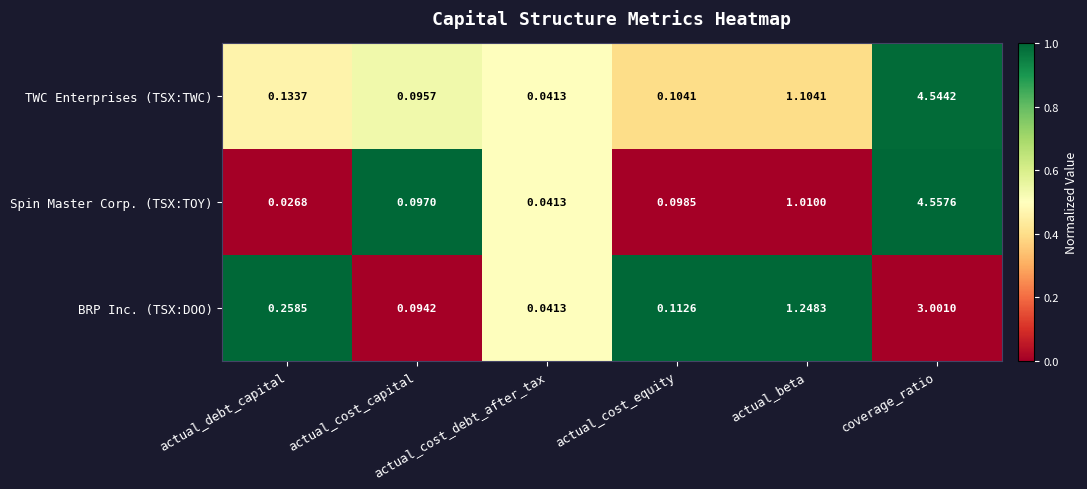

At how many categories does at least one series exceed 0?

6